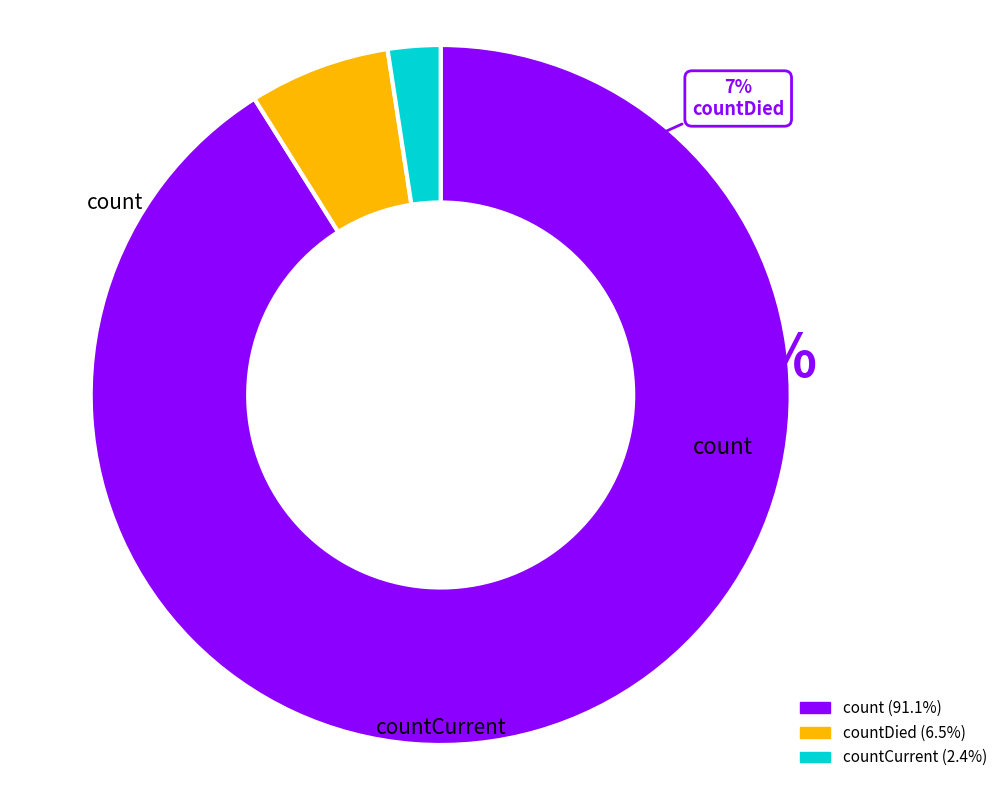

Rank the categories by value from lowest to highest.

countCurrent, countDied, count